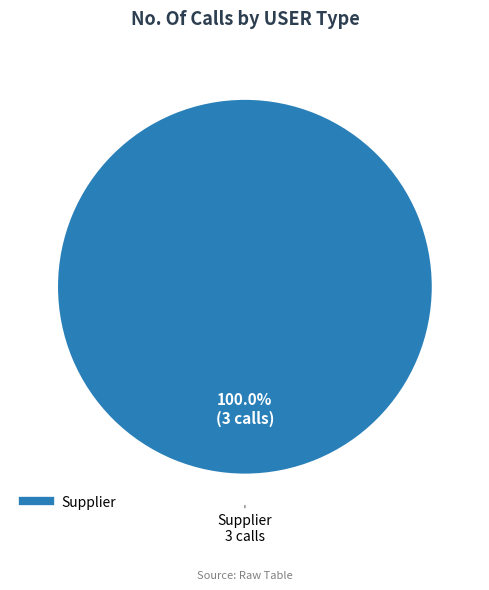

Is there any slice that represents more than half of the pie?

Yes